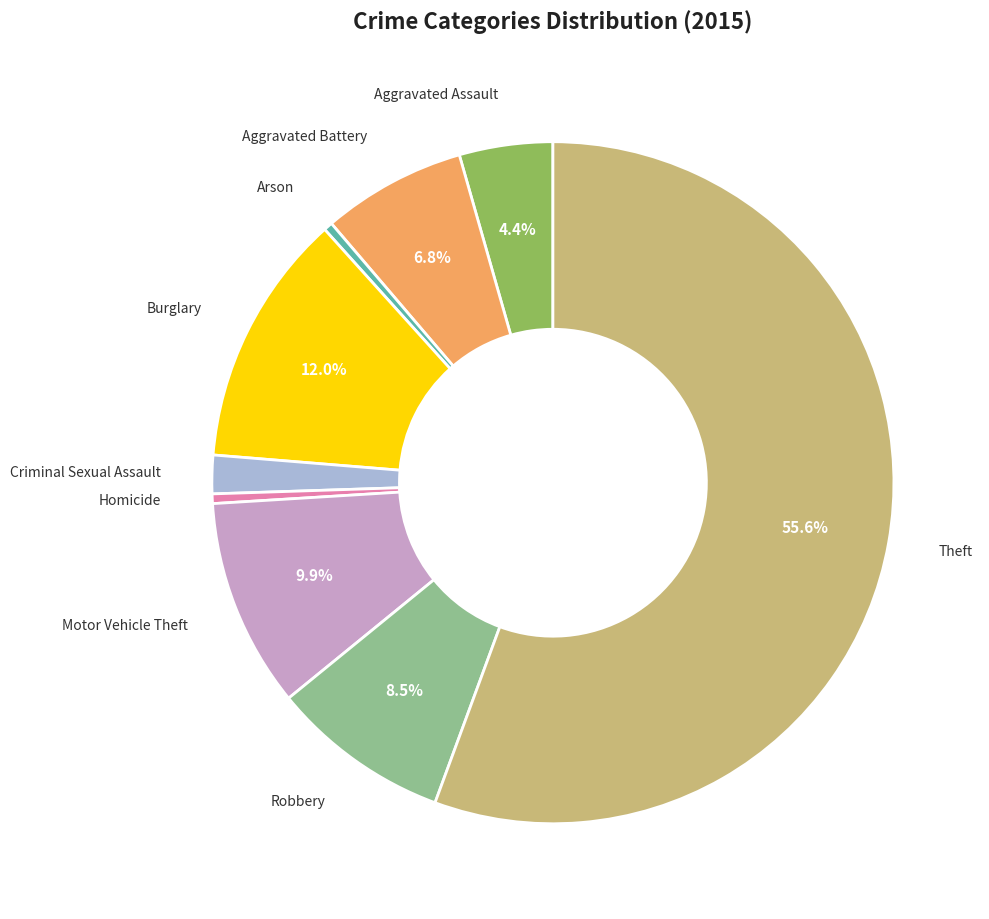

Does any single category account for the majority?

Yes